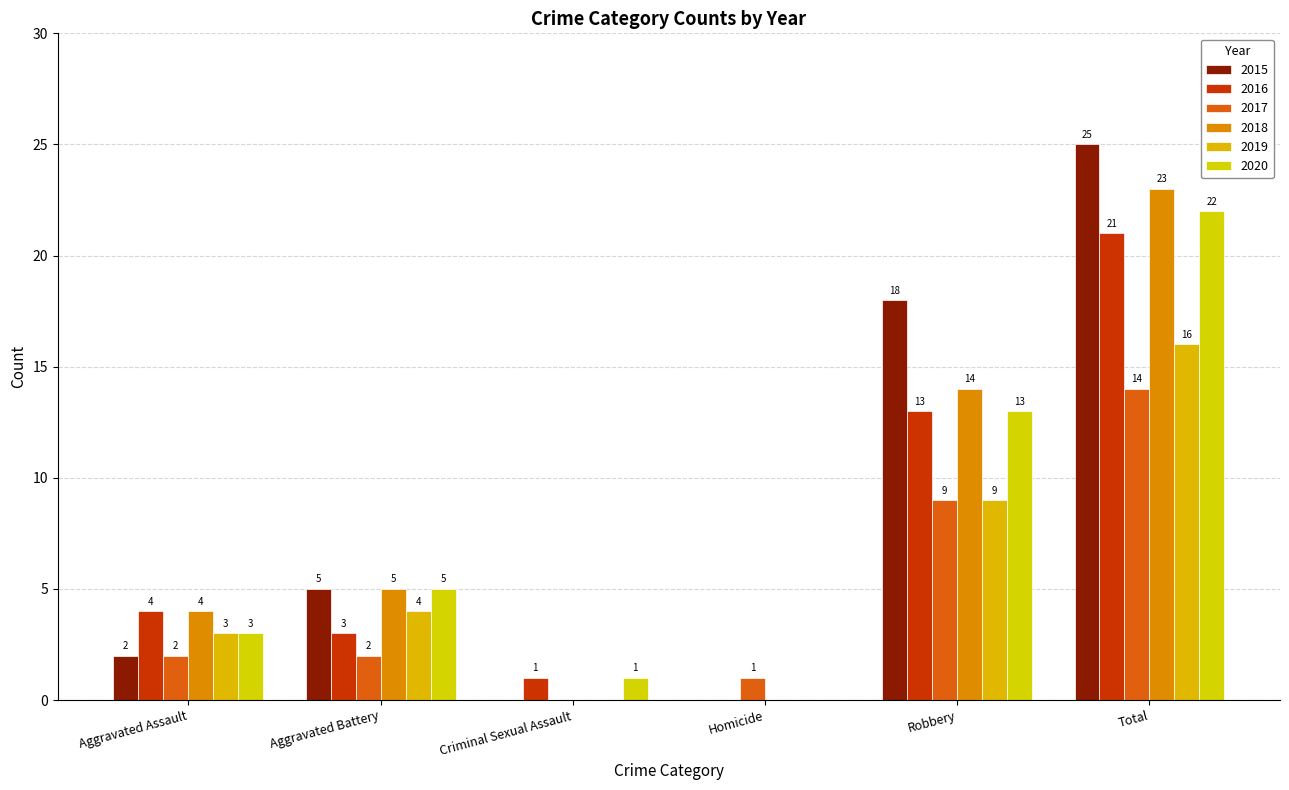

Reading left to right, transcribe all the data shown in this chart.

2015: Aggravated Assault=2	Aggravated Battery=5	Criminal Sexual Assault=0	Homicide=0	Robbery=18	Total=25
2016: Aggravated Assault=4	Aggravated Battery=3	Criminal Sexual Assault=1	Homicide=0	Robbery=13	Total=21
2017: Aggravated Assault=2	Aggravated Battery=2	Criminal Sexual Assault=0	Homicide=1	Robbery=9	Total=14
2018: Aggravated Assault=4	Aggravated Battery=5	Criminal Sexual Assault=0	Homicide=0	Robbery=14	Total=23
2019: Aggravated Assault=3	Aggravated Battery=4	Criminal Sexual Assault=0	Homicide=0	Robbery=9	Total=16
2020: Aggravated Assault=3	Aggravated Battery=5	Criminal Sexual Assault=1	Homicide=0	Robbery=13	Total=22